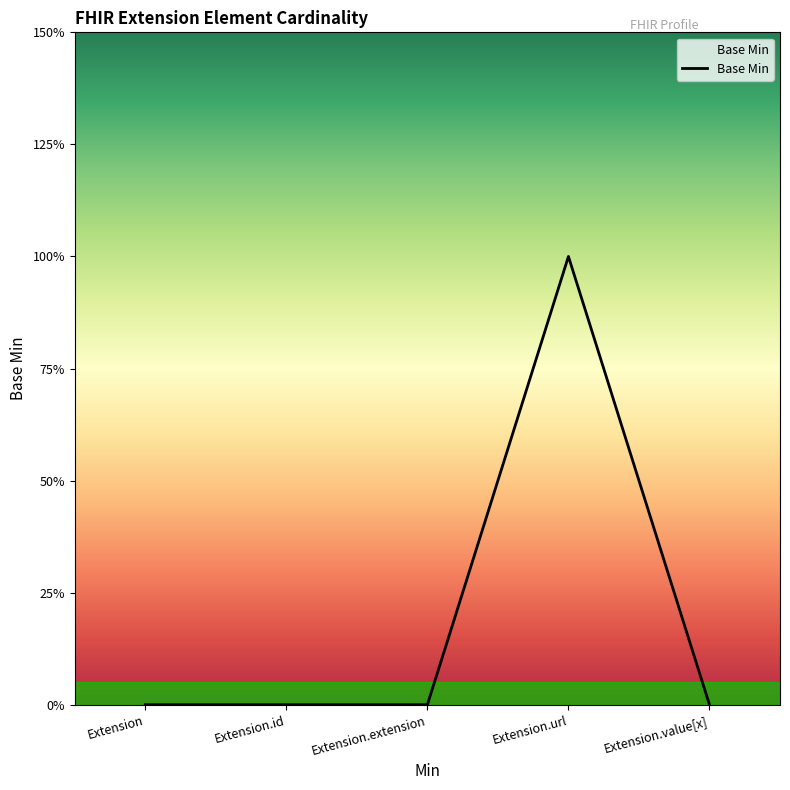

Is this an area chart (filled region under the line)?

Yes